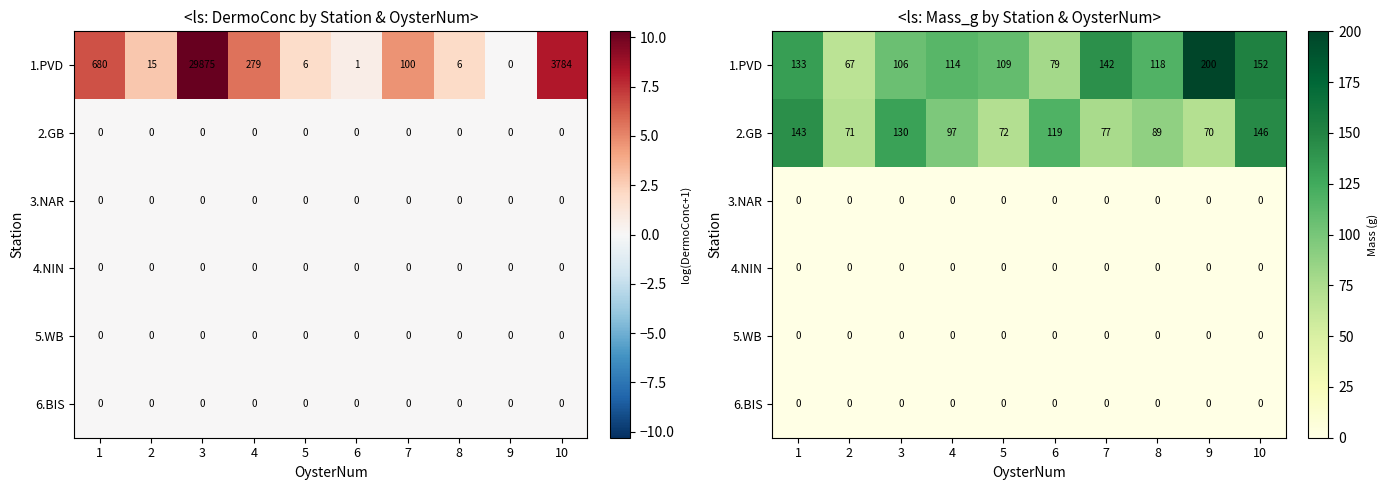

True or false: 6.BIS has a value of 0.0 at 5.

True